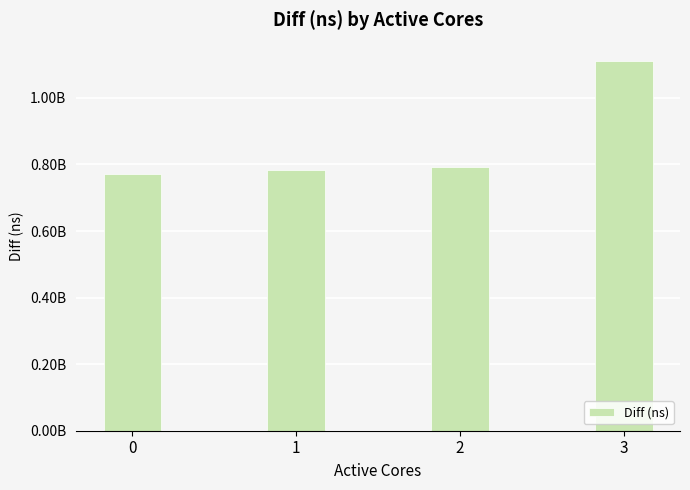

At which label does the data first exceed 791357300?

3